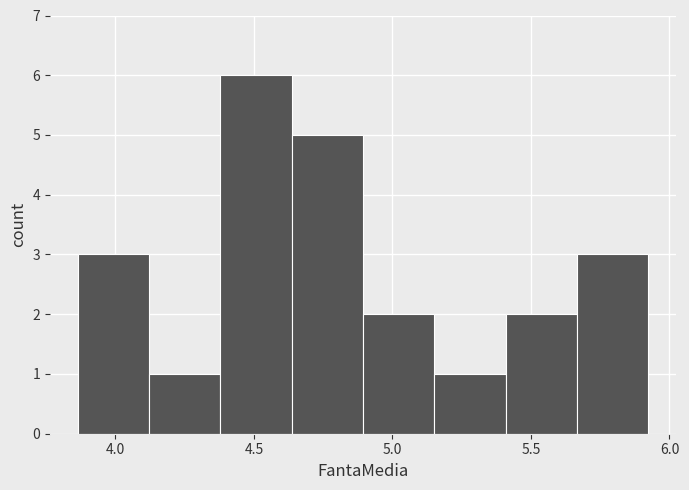

How tall is the bar that spans 3.85 to 4.10 on the x-axis? Neither the bar edges nor the heights are printed on the chart, so give them approximately, as read against the axes.

3